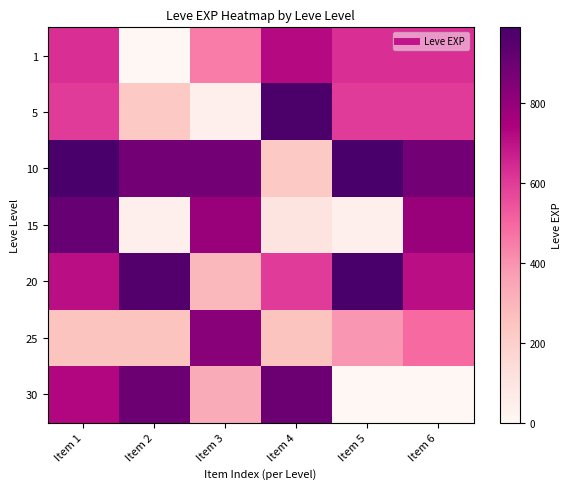

List the series in order of their peak value, highest first.

10, 20, 5, 15, 30, 25, 1